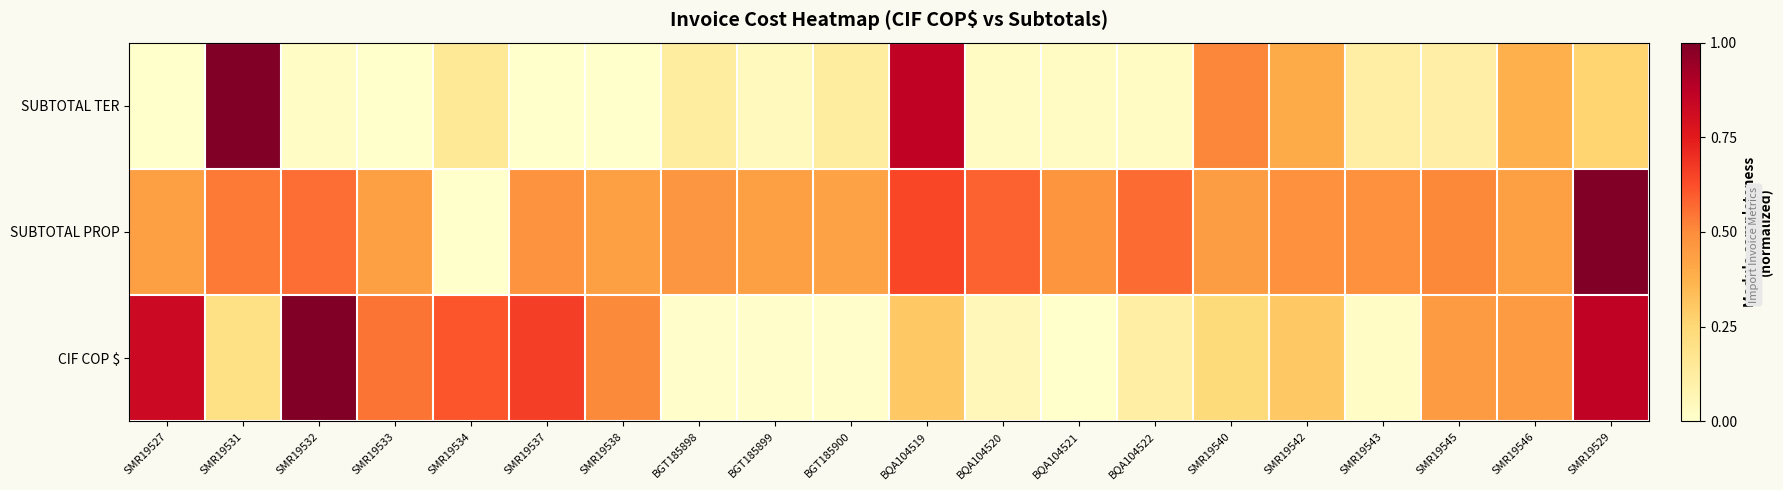

Reading right to left, list all the values displayed in this chart.

SUBTOTAL TER: SMR19529=0.3	SMR19546=0.4	SMR19545=0.1	SMR19543=0.1	SMR19542=0.4	SMR19540=0.5	BQA104522=0.0	BQA104521=0.0	BQA104520=0.0	BQA104519=0.9	BGT185900=0.1	BGT185899=0.0	BGT185898=0.1	SMR19538=0.0	SMR19537=0.0	SMR19534=0.1	SMR19533=0.0	SMR19532=0.0	SMR19531=1.0	SMR19527=0.0
SUBTOTAL PROP: SMR19529=1.0	SMR19546=0.4	SMR19545=0.5	SMR19543=0.5	SMR19542=0.5	SMR19540=0.4	BQA104522=0.6	BQA104521=0.5	BQA104520=0.6	BQA104519=0.6	BGT185900=0.4	BGT185899=0.4	BGT185898=0.5	SMR19538=0.4	SMR19537=0.5	SMR19534=0.0	SMR19533=0.4	SMR19532=0.6	SMR19531=0.5	SMR19527=0.4
CIF COP $: SMR19529=0.9	SMR19546=0.5	SMR19545=0.5	SMR19543=0.0	SMR19542=0.3	SMR19540=0.2	BQA104522=0.1	BQA104521=0.0	BQA104520=0.1	BQA104519=0.3	BGT185900=0.0	BGT185899=0.0	BGT185898=0.0	SMR19538=0.5	SMR19537=0.7	SMR19534=0.6	SMR19533=0.5	SMR19532=1.0	SMR19531=0.2	SMR19527=0.8